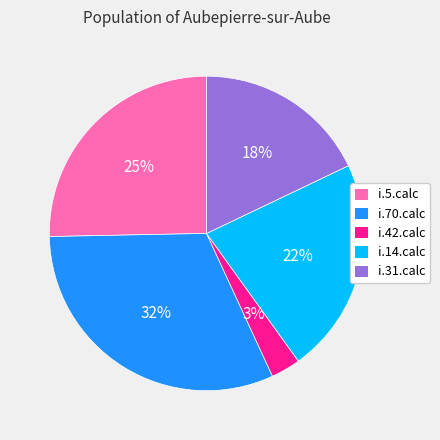

Count the number of slices in the pie.

5